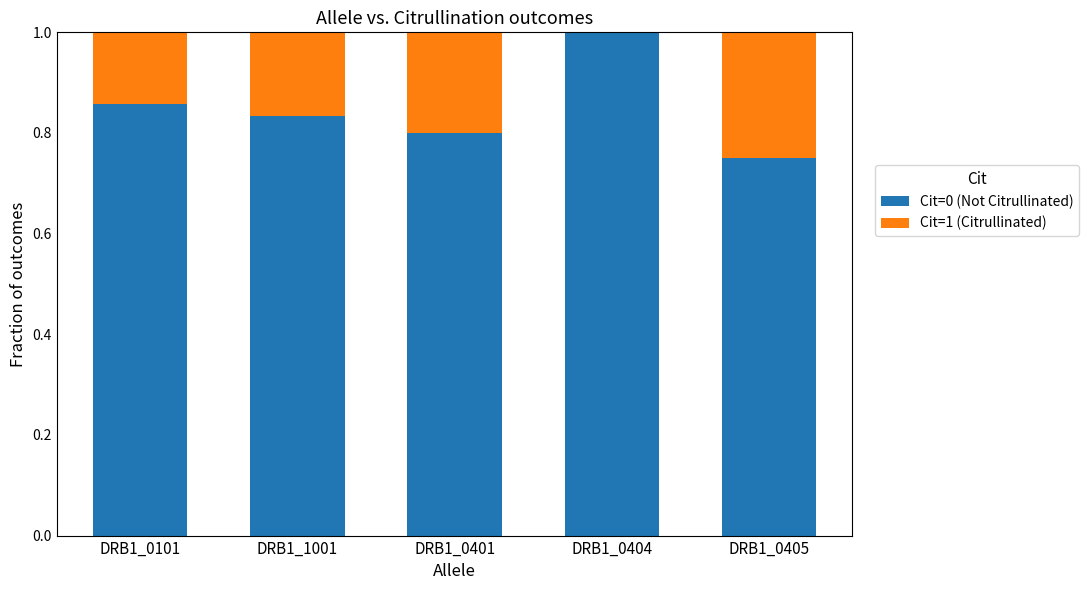

Is it true that Cit=0 (Not Citrullinated) equals 1.2 at DRB1_0405?

False